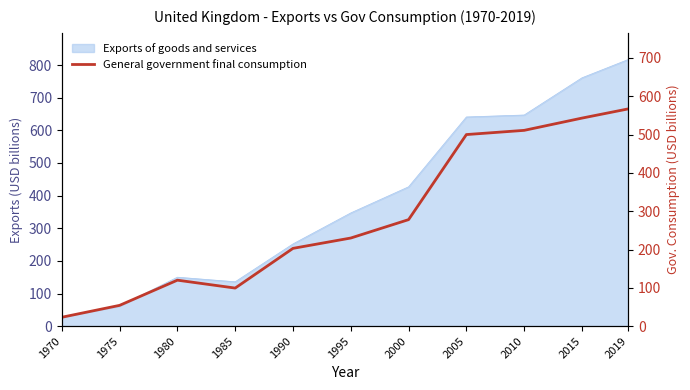

Where is the data nearest to the value 295?

2000